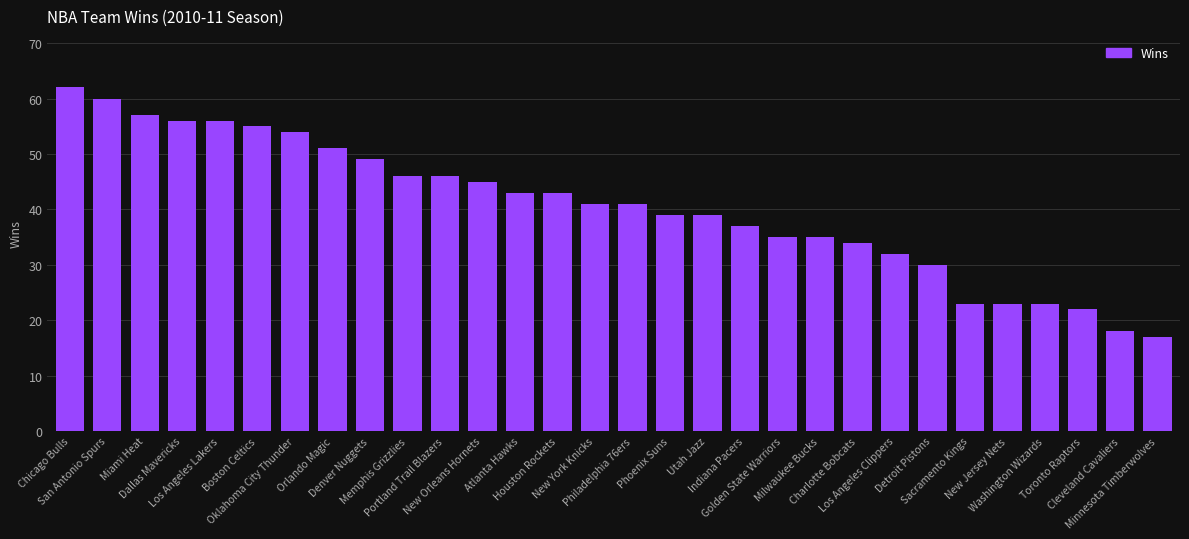

What is the value of the 18th bar from the left?

39